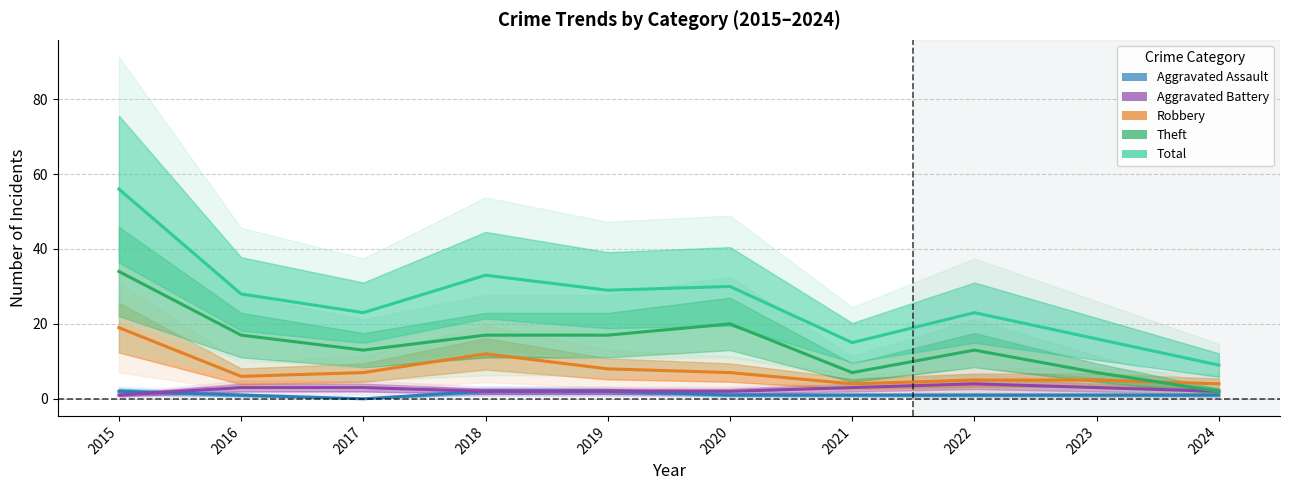

What is the lowest value of the Aggravated Battery series?

1